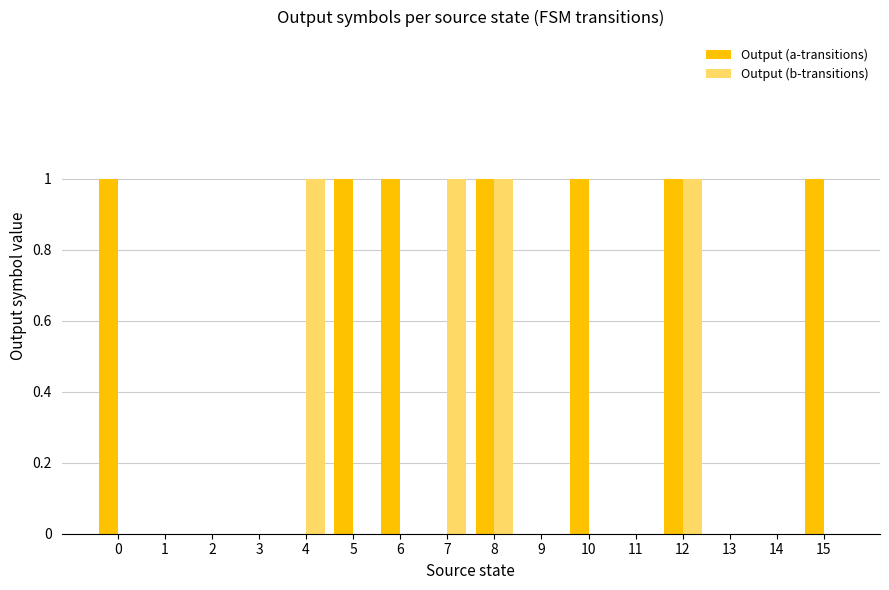

What are all the series names shown in the legend?

Output (a-transitions), Output (b-transitions)